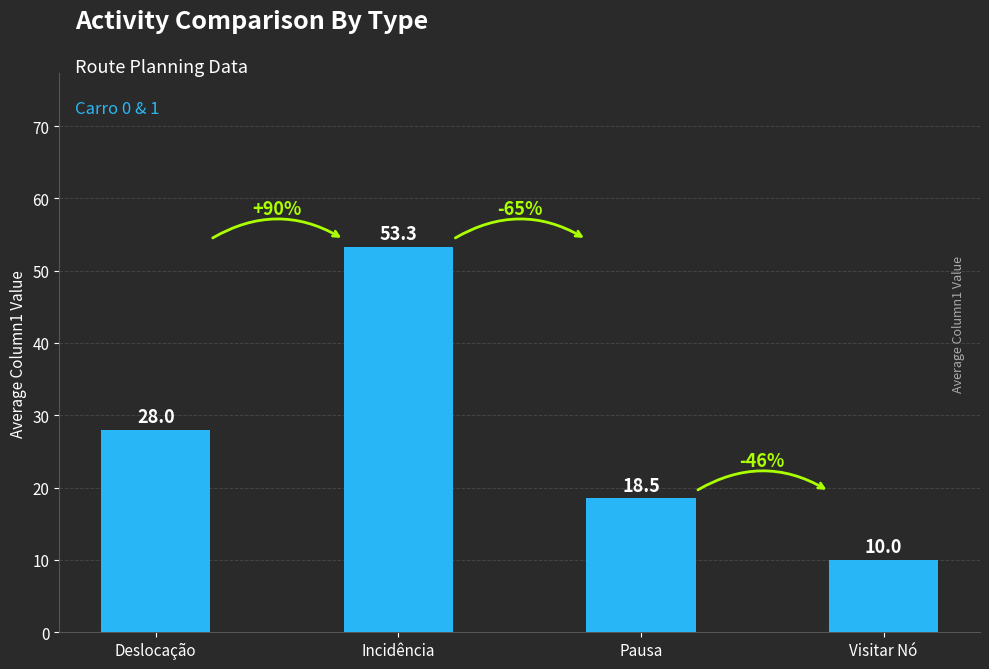

Rank the categories by value from highest to lowest.

Incidência, Deslocação, Pausa, Visitar Nó